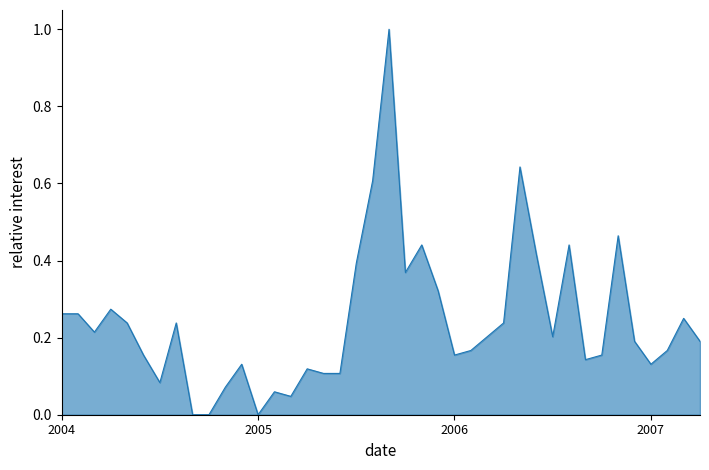

What is the maximum value shown in the chart?

1.0